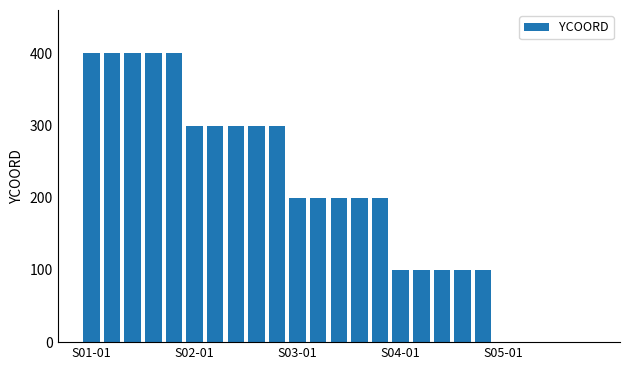

What is the sum of all values?

5000